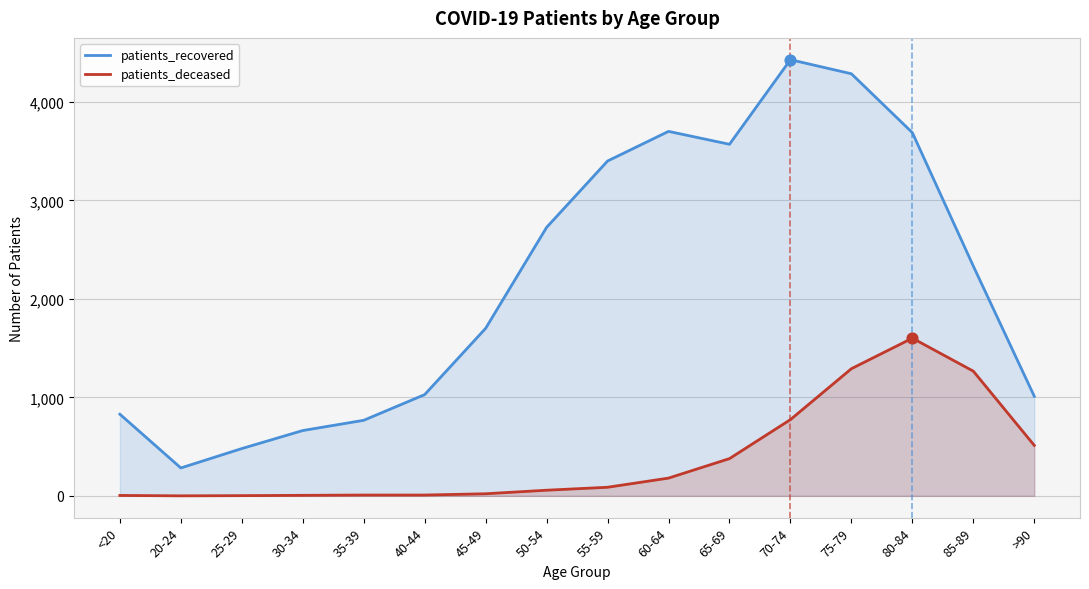

Is the value of patients_recovered at 25-29 greater than the value of patients_deceased at 45-49?

Yes